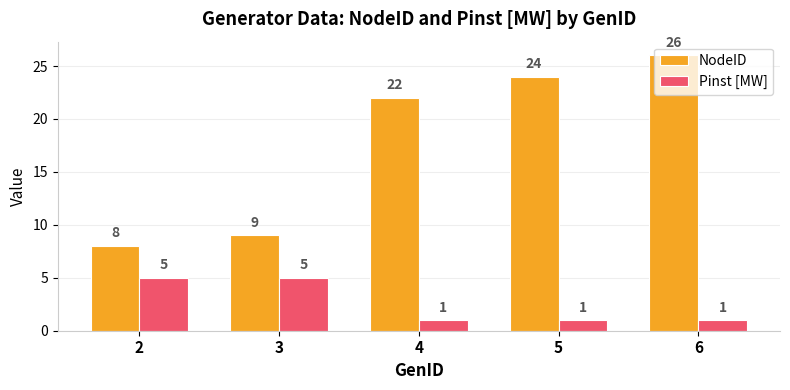

Reading left to right, extract all data points from this chart.

NodeID: 2=8	3=9	4=22	5=24	6=26
Pinst [MW]: 2=5	3=5	4=1	5=1	6=1